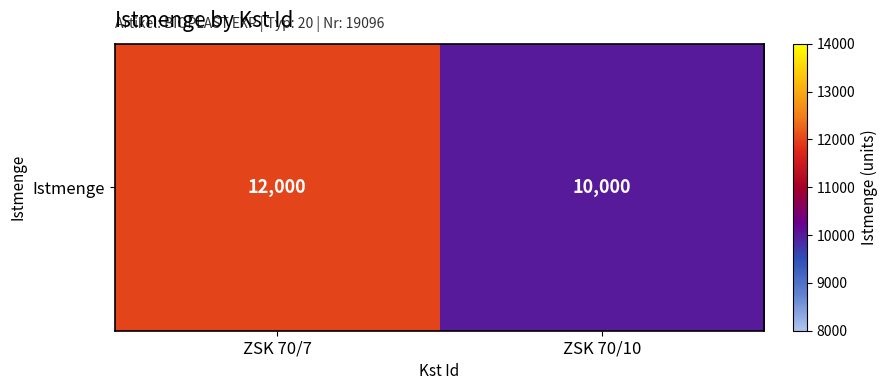

Which has a higher value, ZSK 70/7 or ZSK 70/10?

ZSK 70/7